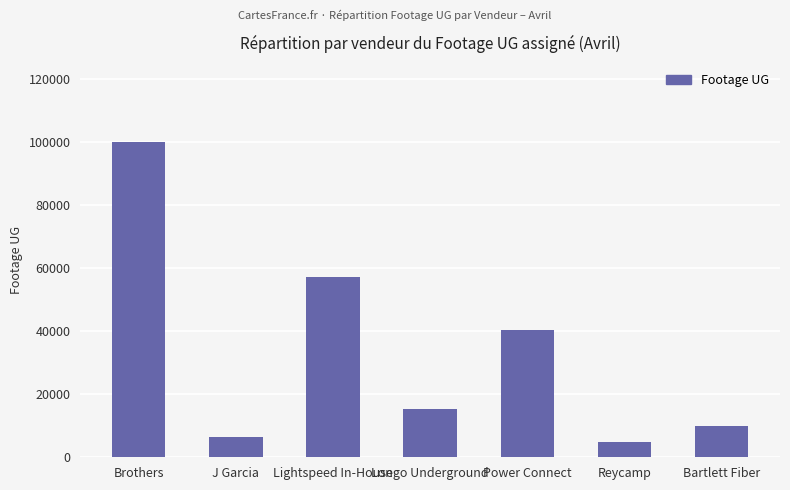

What is the smallest value displayed?

4975